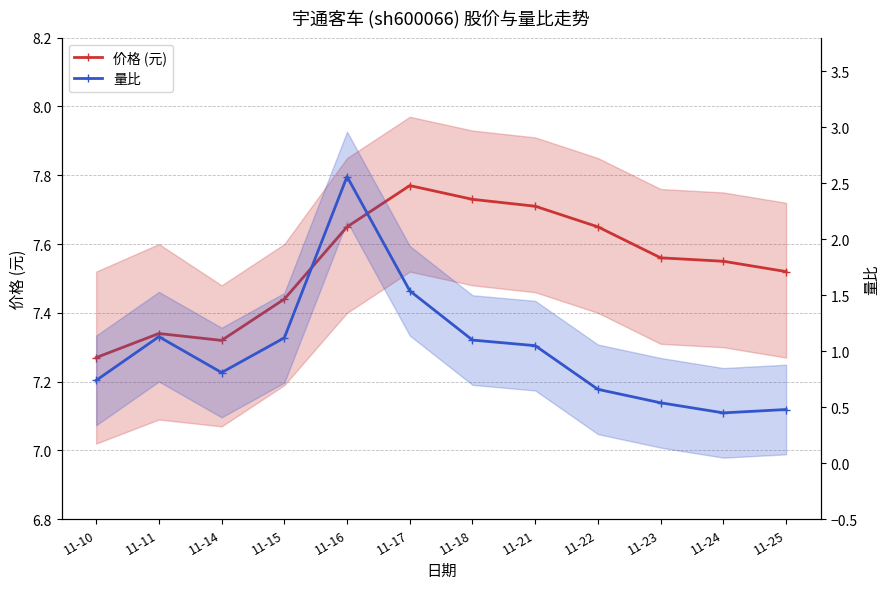

True or false: 量比 and 价格 (元) intersect in this chart.

False